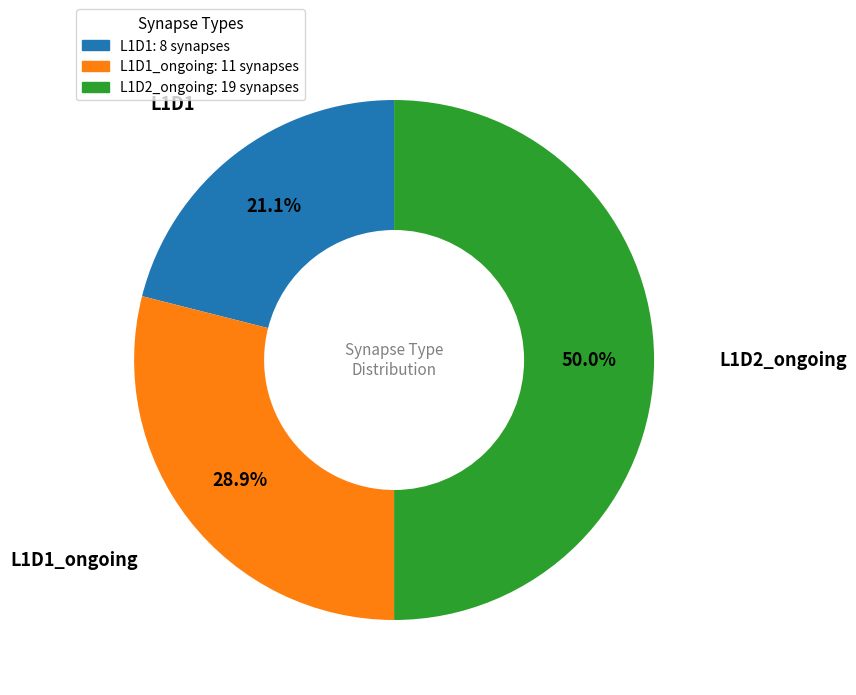

To the nearest percent, what percentage of the pie is L1D1_ongoing?

29%